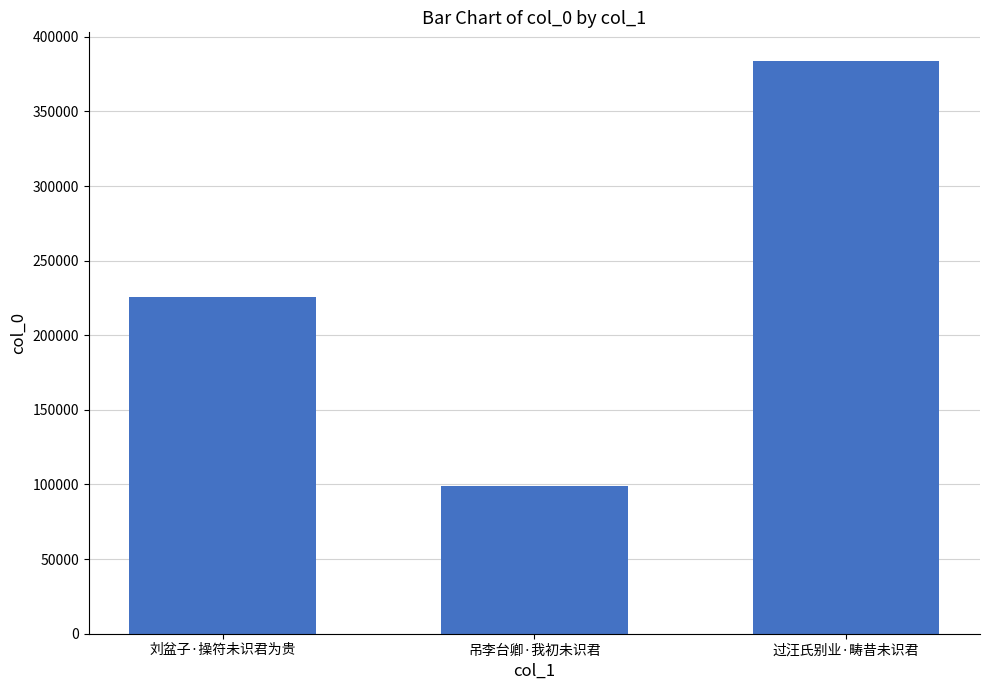

At which label is the value closest to 241342?

刘盆子·操符未识君为贵